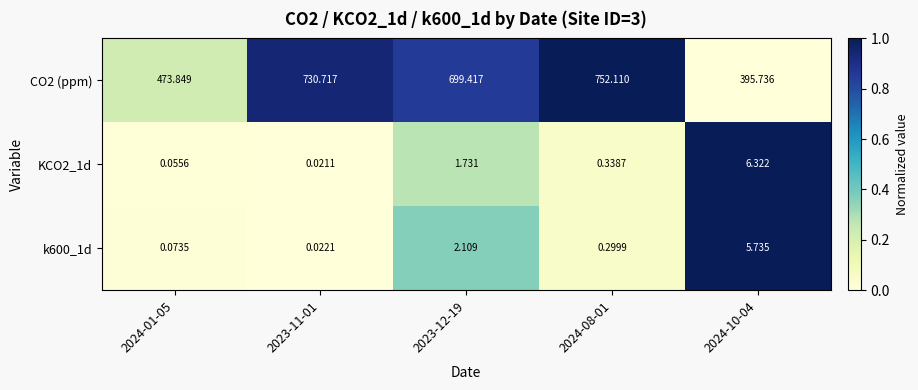

Which series has the largest total across all categories?

CO2 (ppm)